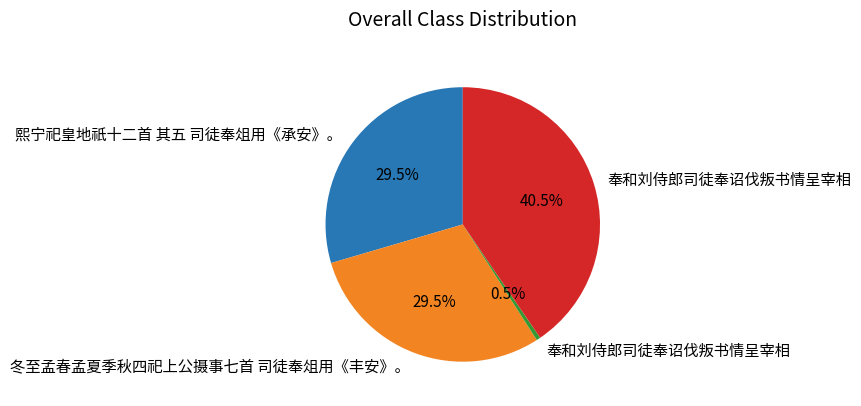

Is there a majority slice in this chart?

No